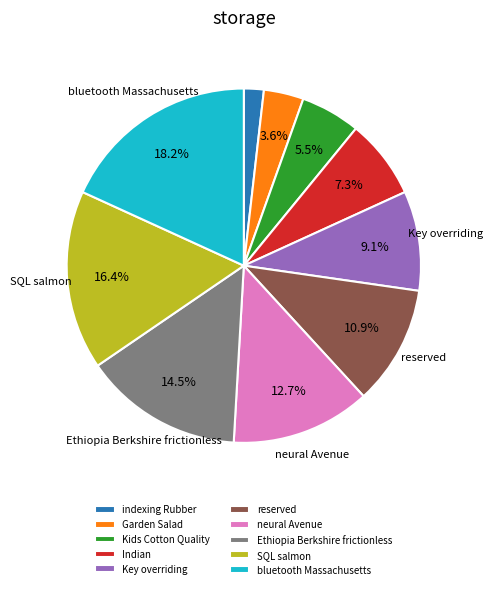

The neural Avenue slice represents 1% of the pie. True or false?

False